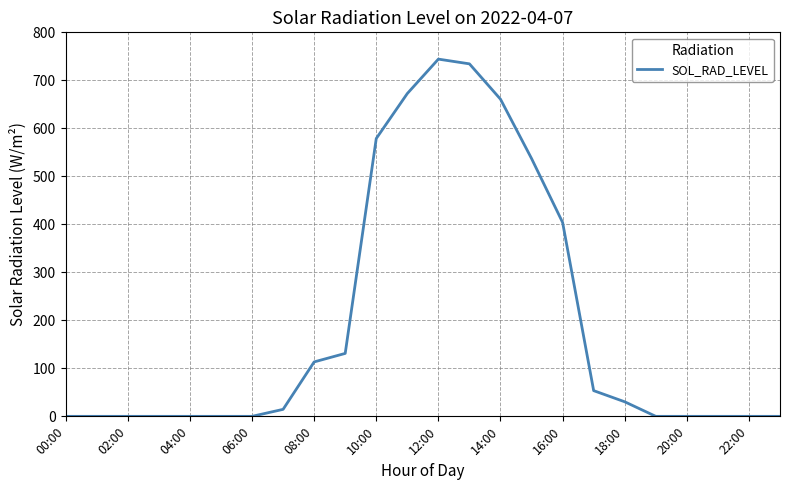

What is the maximum value shown in the chart?

744.2